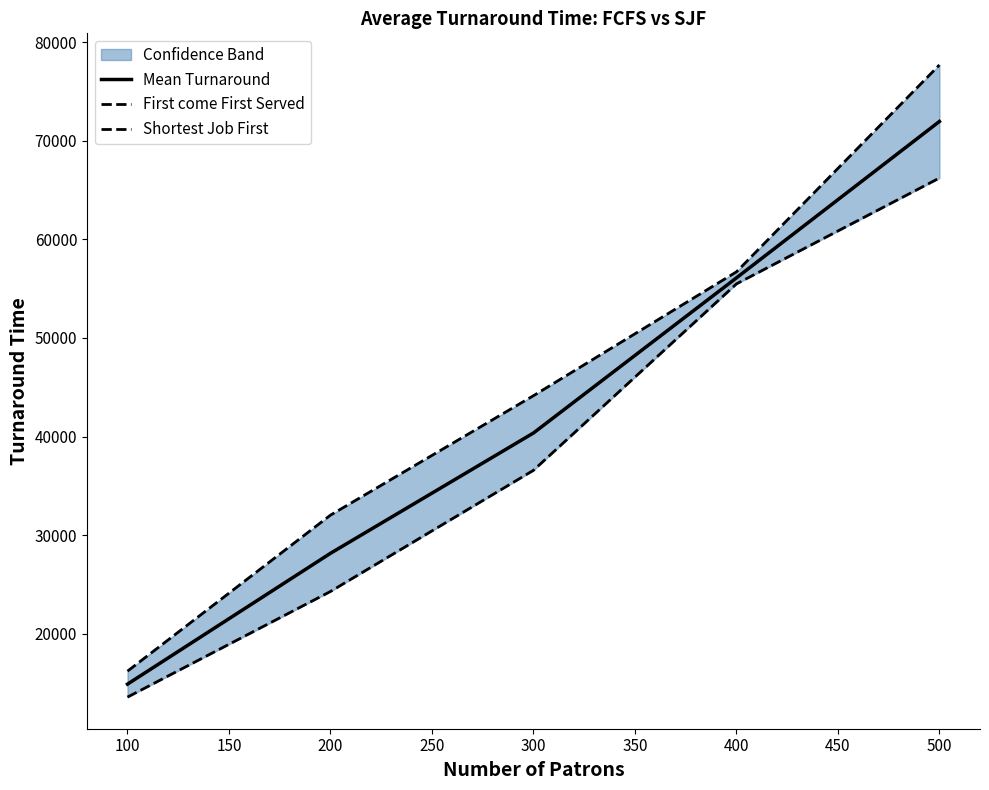

What is the value of the First come First Served point at the 3rd from the left?

44140.0